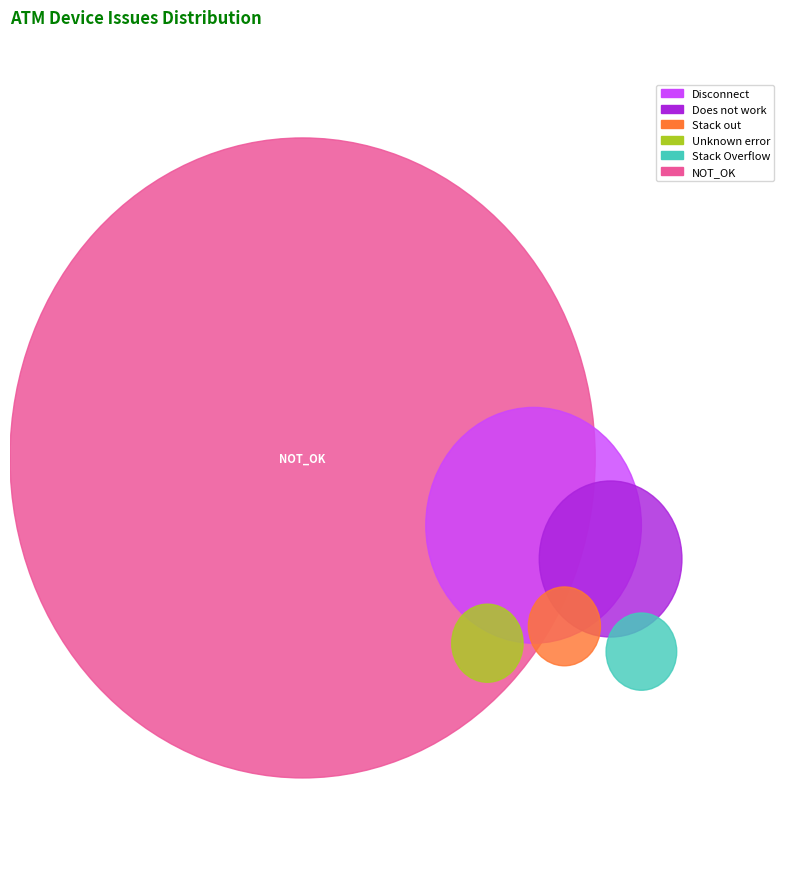

What is the smallest slice in the pie chart?

Stack Overflow